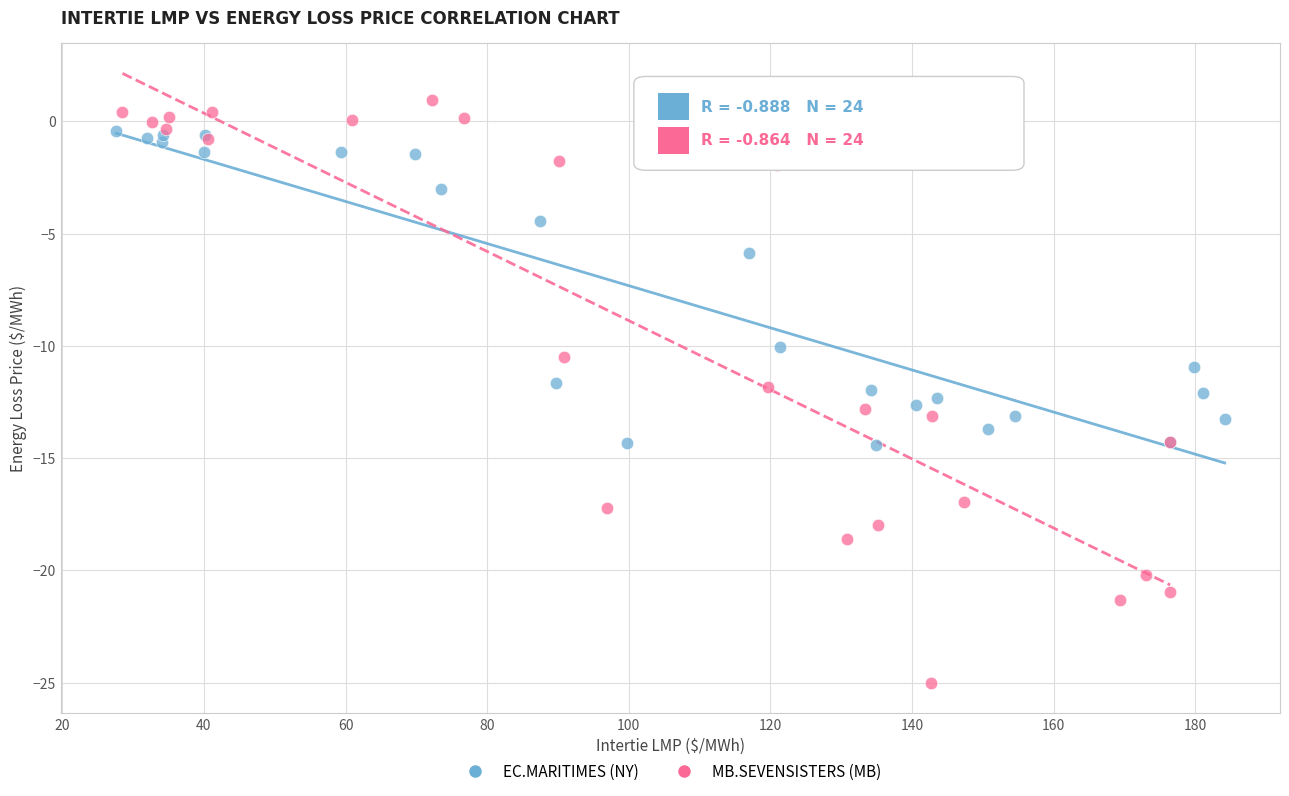

Which series contains the highest Y value?

MB.SEVENSISTERS (MB)